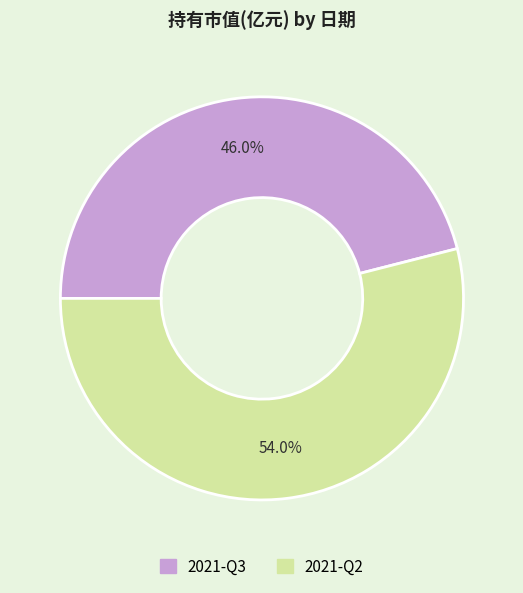

The 2021-Q3 slice represents 46% of the pie. True or false?

True